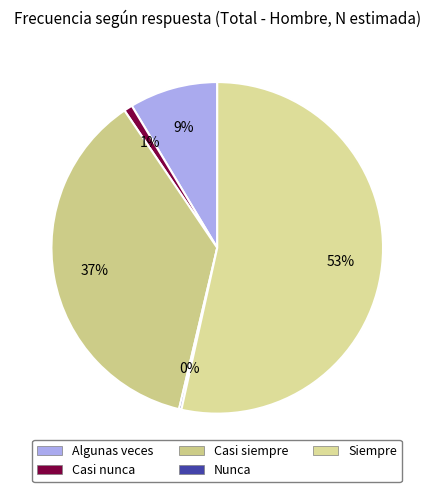

True or false: Siempre accounts for 41% of the total.

False